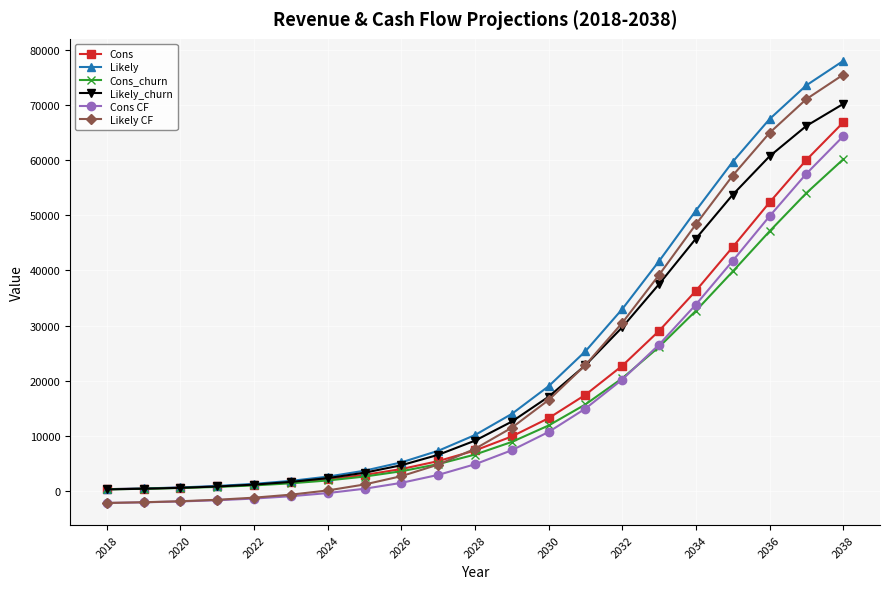

True or false: Likely and Likely CF intersect in this chart.

False